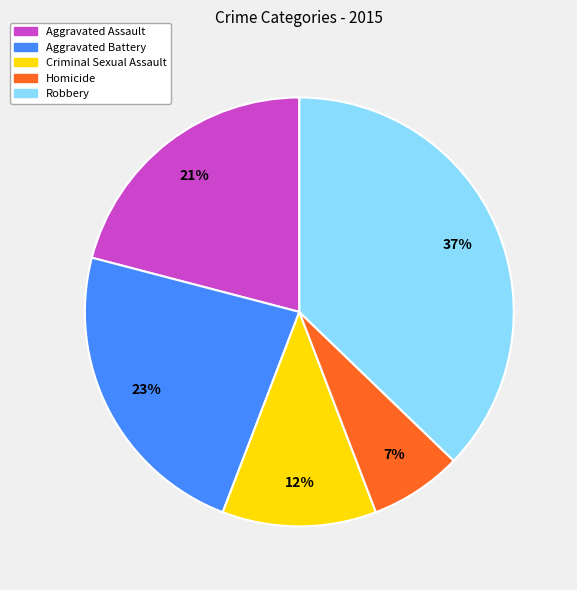

Does Criminal Sexual Assault represent more than half of the total?

No